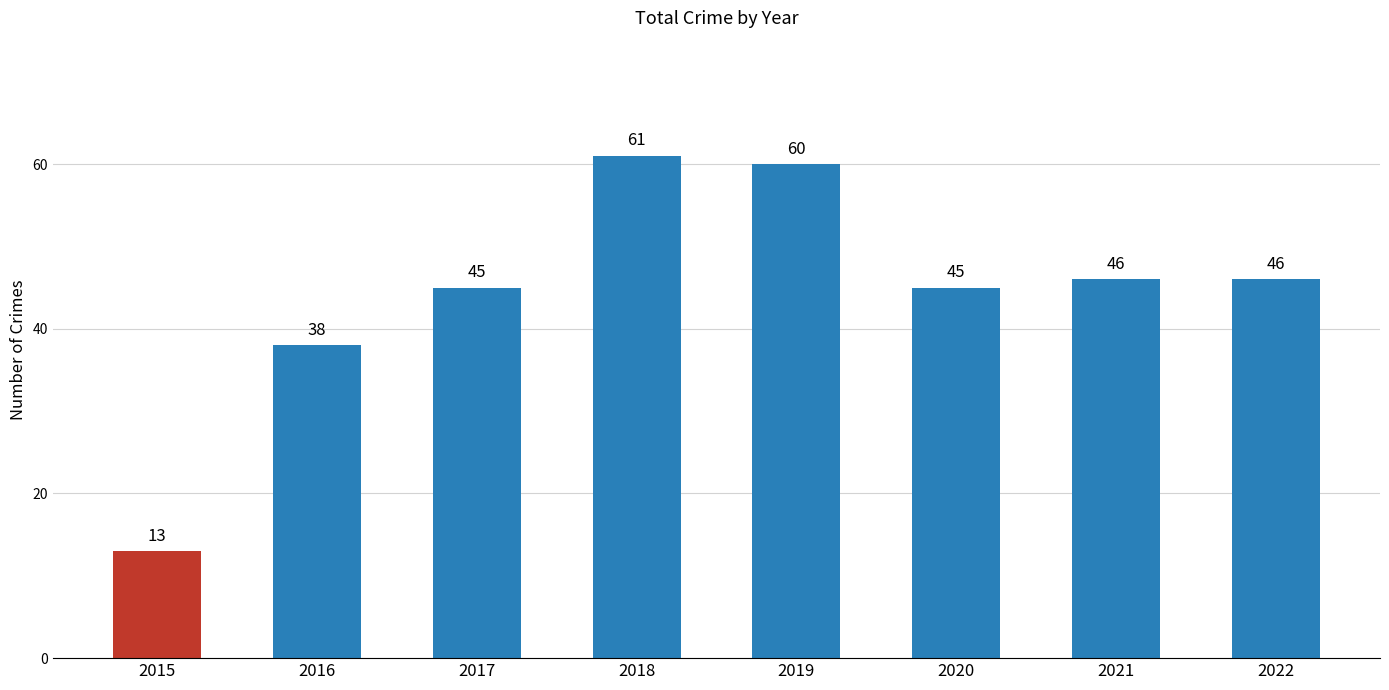

Which category has the lowest value across all series?

2015